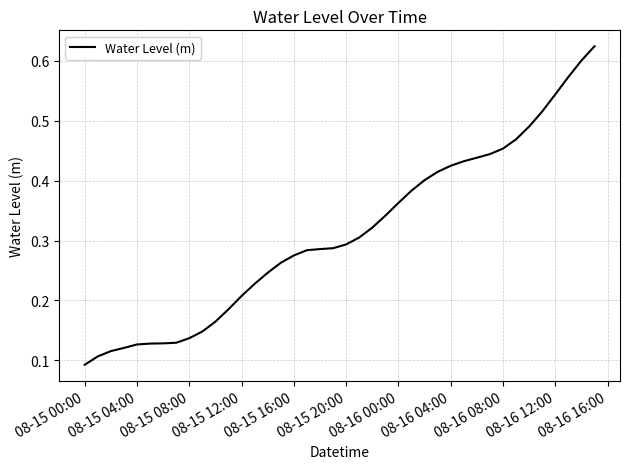

What is the greatest value displayed?

0.6